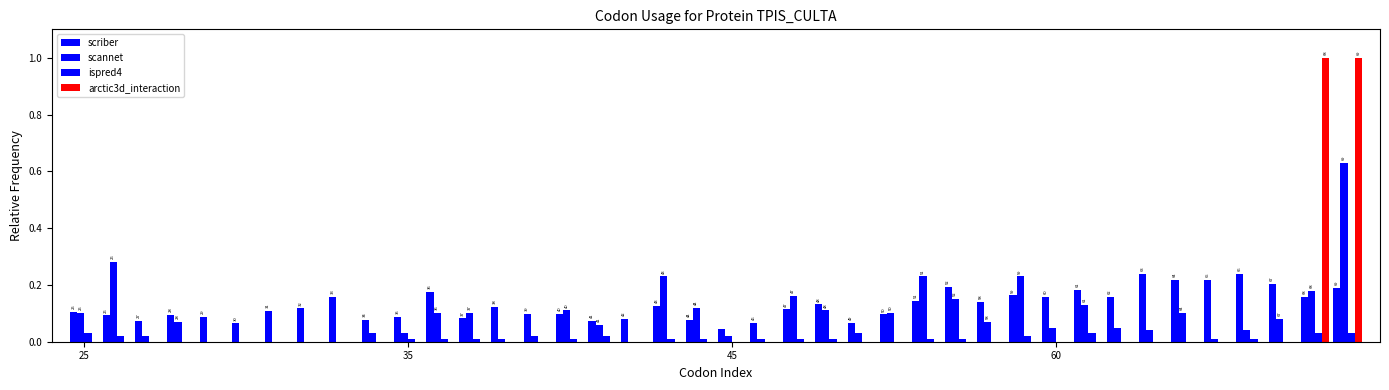

How many groups of bars are there?

40